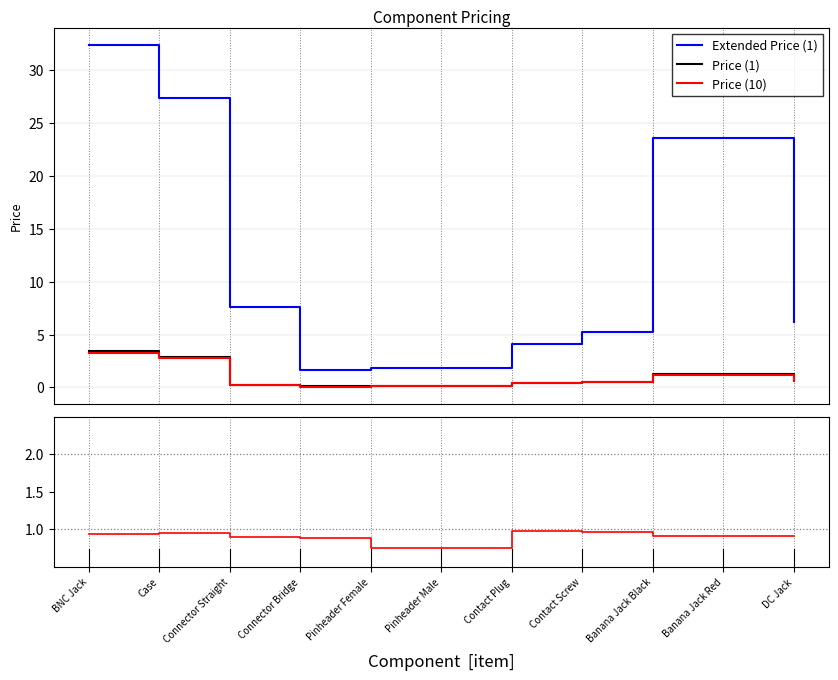

How many data points does each series have?

11